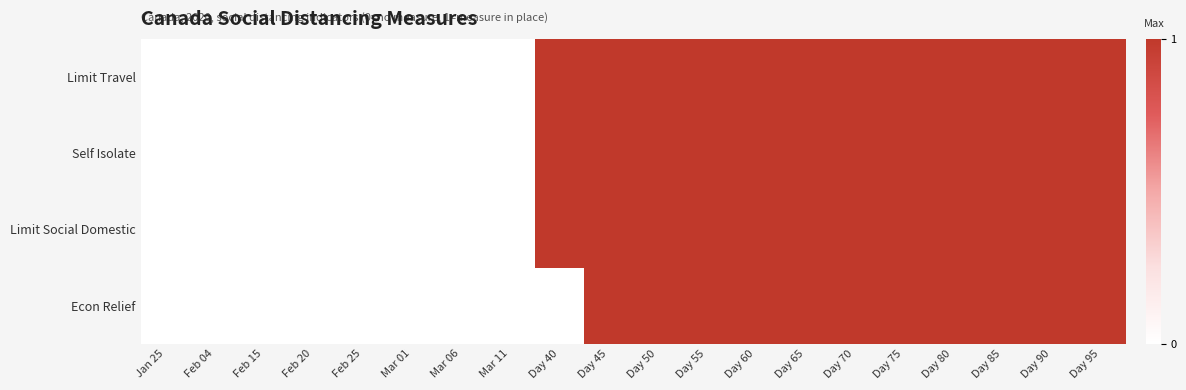

Which label corresponds to the smallest value in the chart?

Jan 25